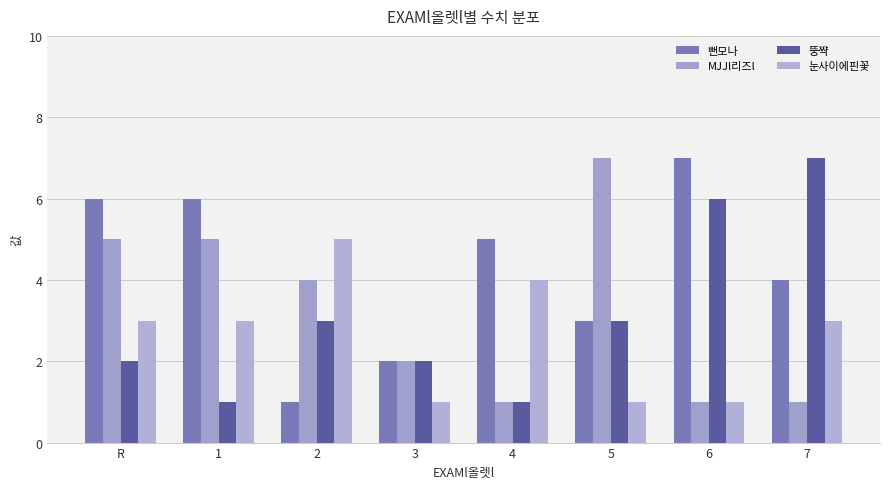

Is the value of 뚱쨕 at R greater than the value of 눈사이에핀꽃 at 6?

Yes